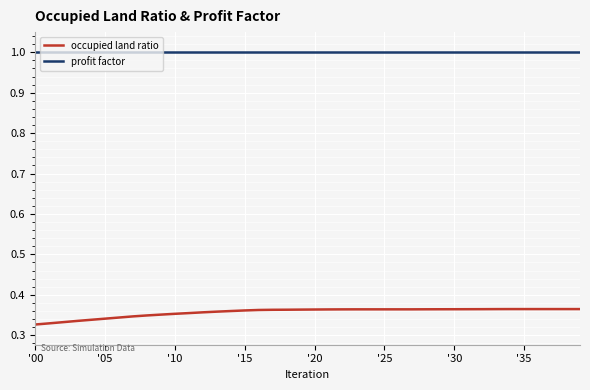

List the series in order of their peak value, highest first.

profit factor, occupied land ratio